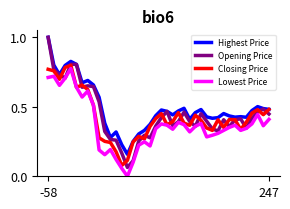

Which series has the largest total across all categories?

Highest Price